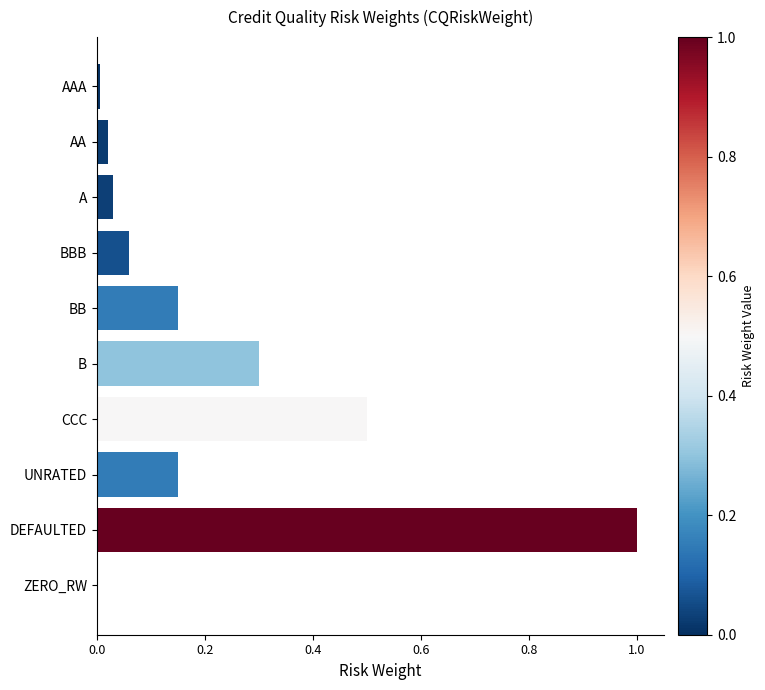

Which category has the highest value across all series?

DEFAULTED